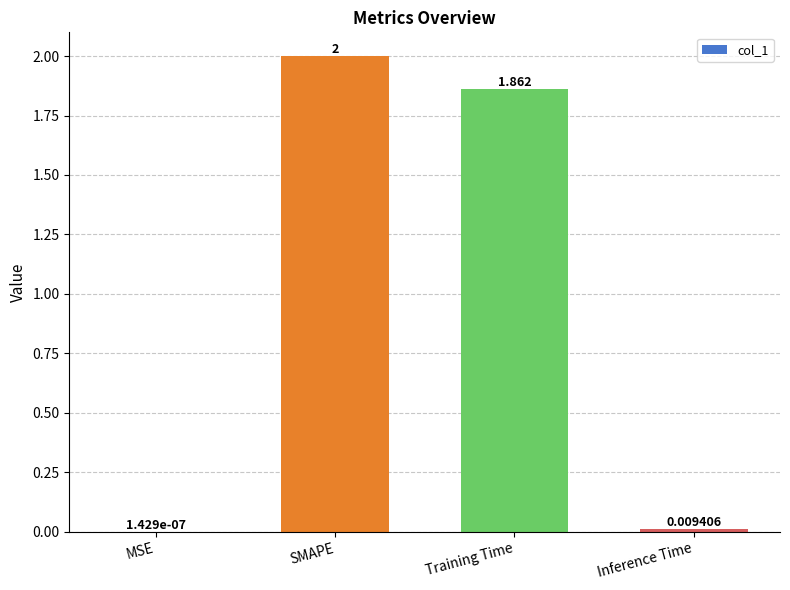

What is the sum of all values?

3.9